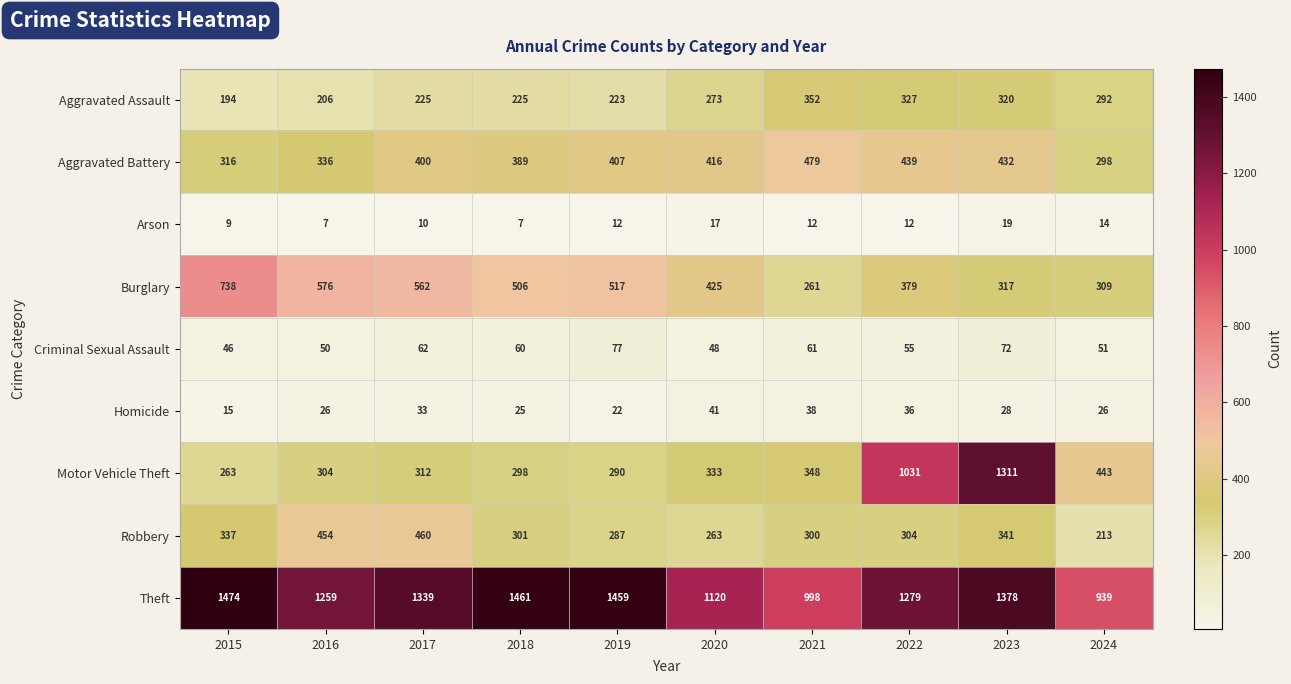

At which label is Burglary closest to 499?

2018